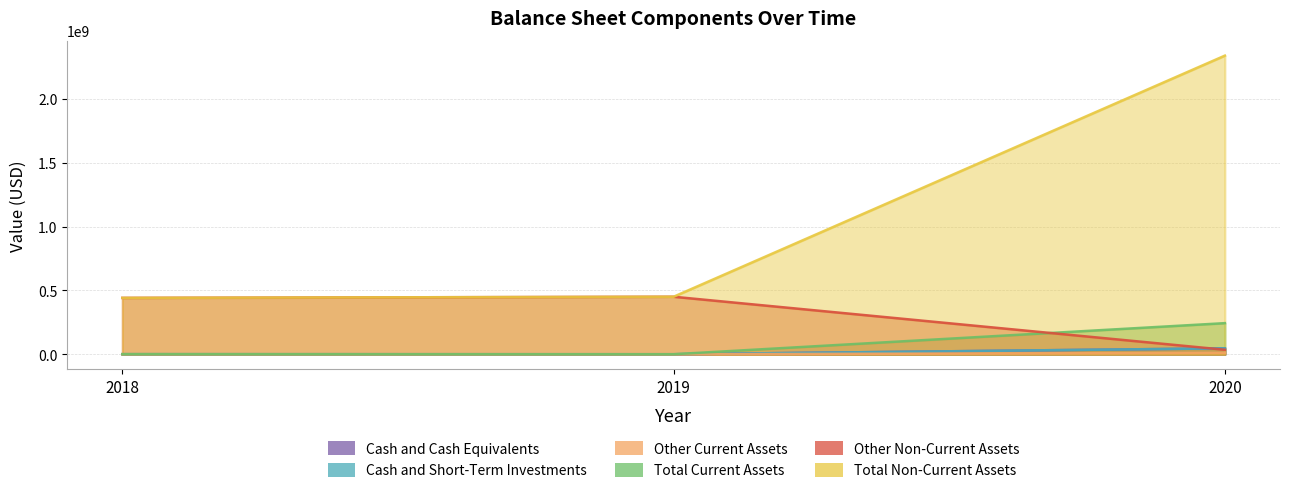

Does the chart have visible grid lines?

Yes